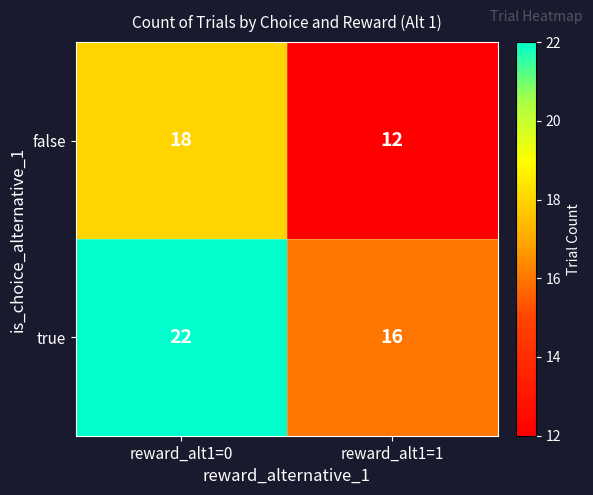

Reading left to right, transcribe all the data shown in this chart.

false: reward_alt1=0=18	reward_alt1=1=12
true: reward_alt1=0=22	reward_alt1=1=16